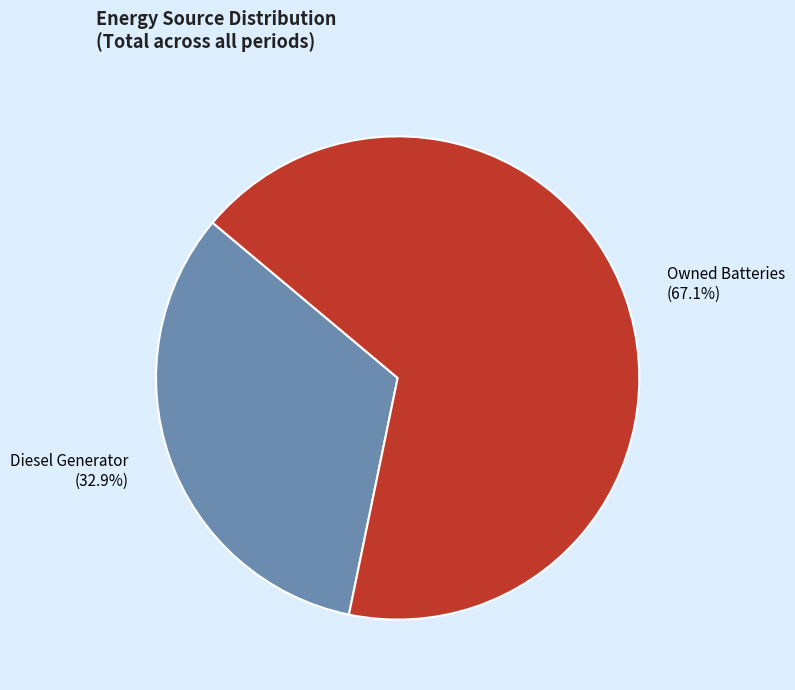

What is the largest slice in the pie chart?

Owned Batteries